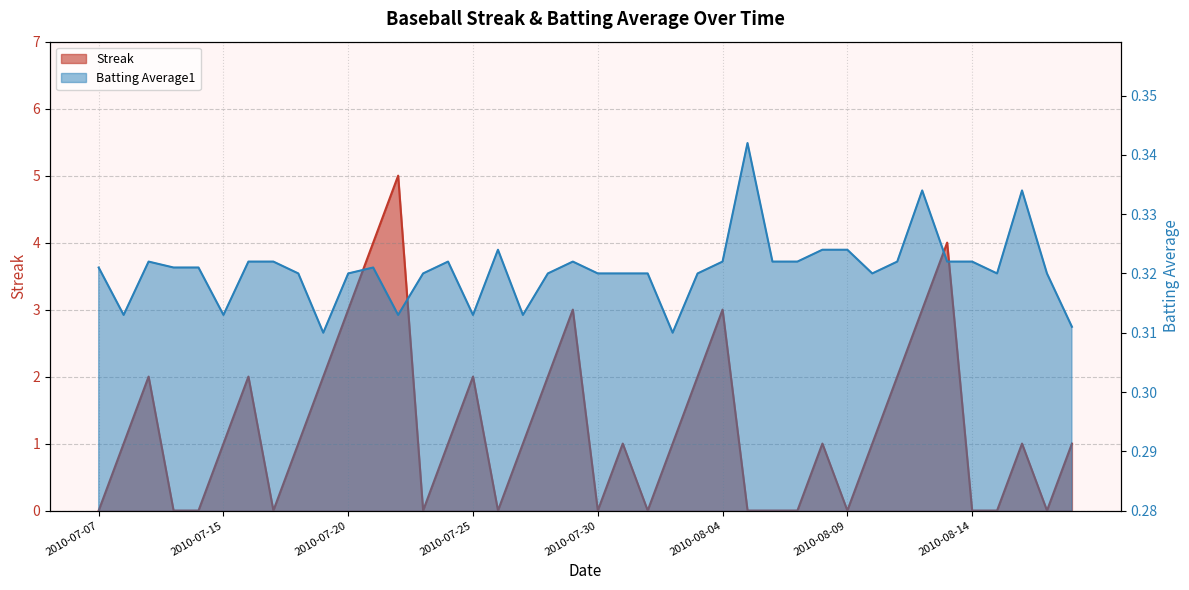

How many values in the Streak series are below 1?

15